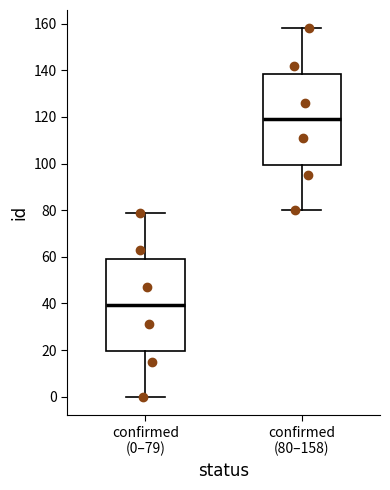

Reading left to right, read every box against the y-axis: the position of its median line, the range the box covers, and the ends of its whiskers. The values are not printed on the chart, so give them approximately, as read against the axis.

confirmed (0–79): median 40, box 20 to 60, whiskers 0 to 80
confirmed (80–158): median 120, box 100 to 138, whiskers 80 to 158